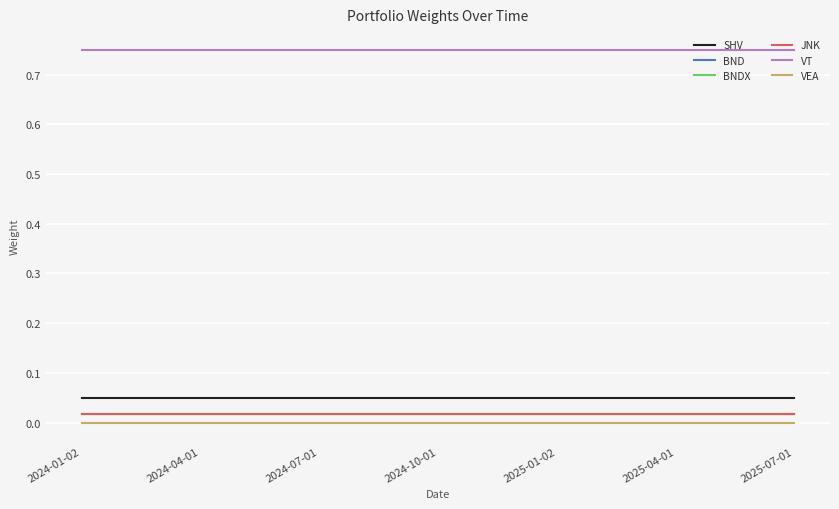

What is the minimum value for SHV?

0.1